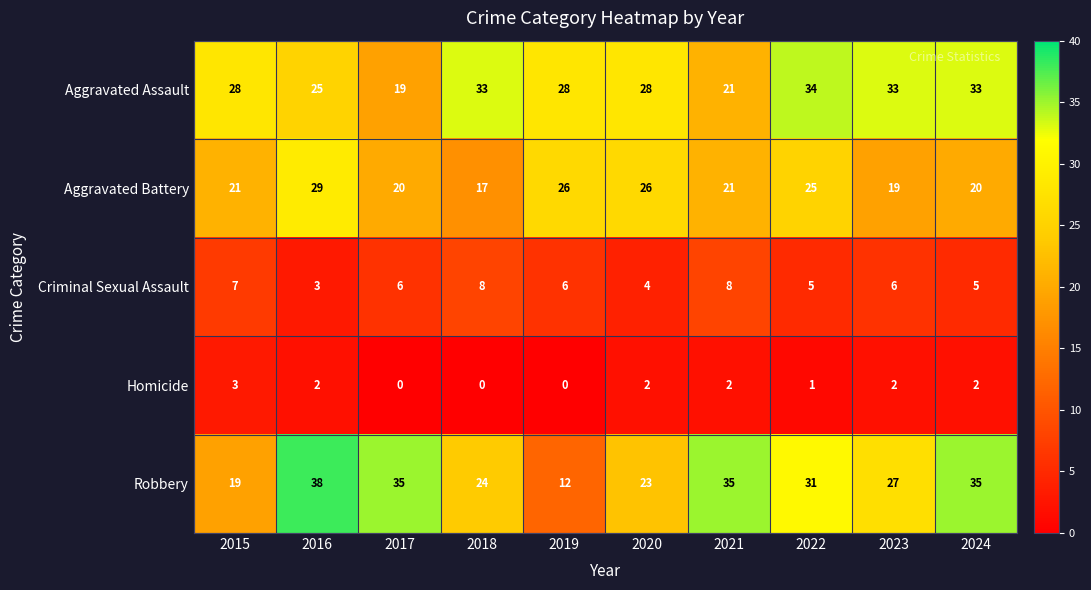

List the series in order of their peak value, highest first.

Robbery, Aggravated Assault, Aggravated Battery, Criminal Sexual Assault, Homicide